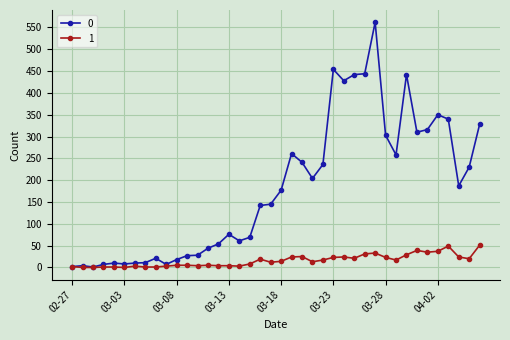

True or false: 0 has more than 2 points higher than both neighbors.

True